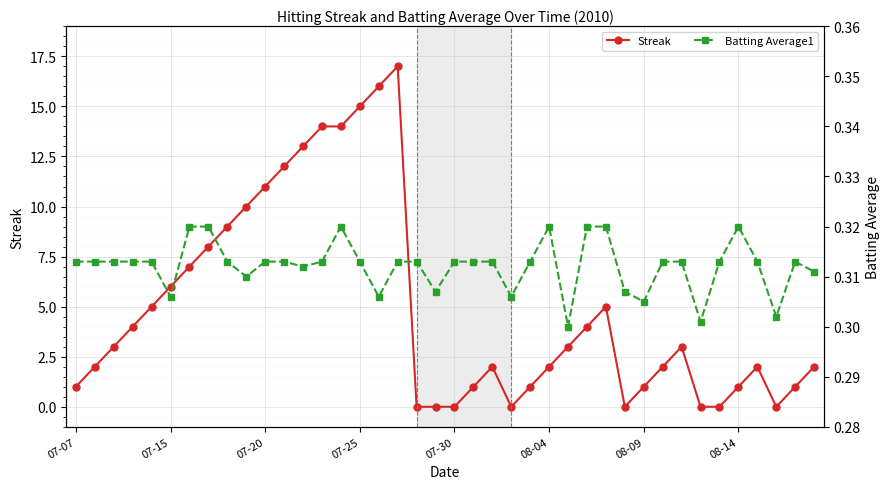

True or false: Batting Average1 and Streak intersect in this chart.

True